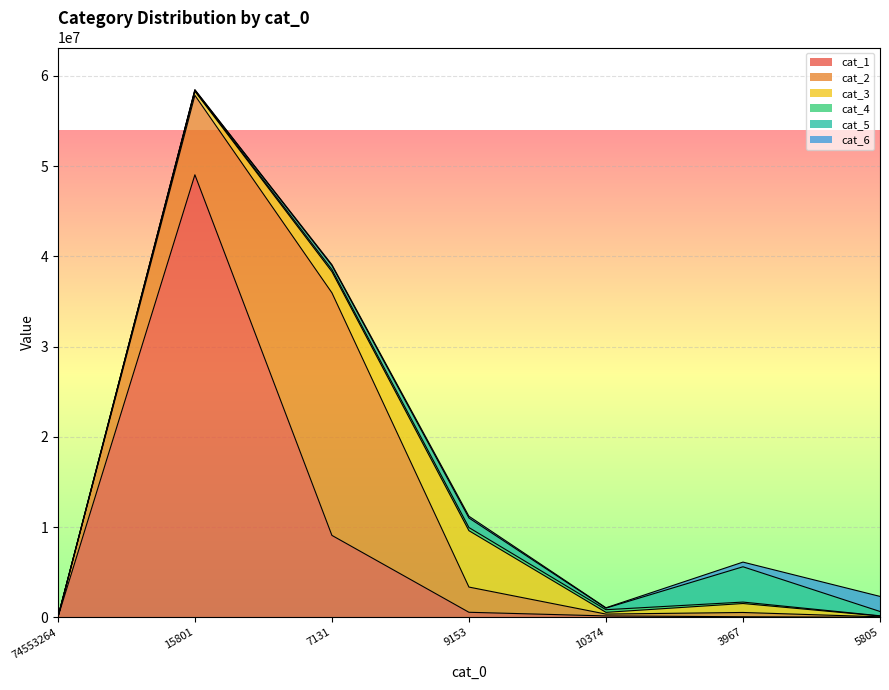

At which category does the chart reach its peak across all series?

15801